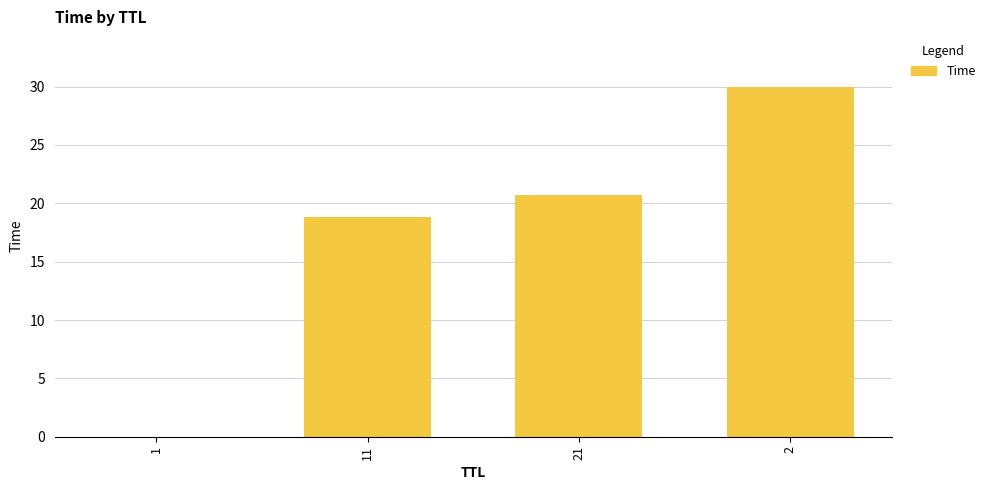

What is the greatest value displayed?

30.0